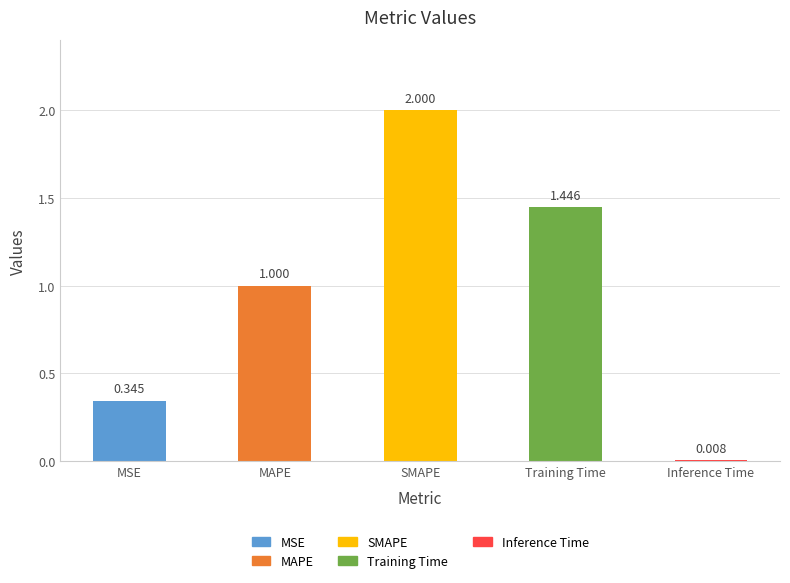

Rank the categories by value from lowest to highest.

Inference Time, MSE, MAPE, Training Time, SMAPE